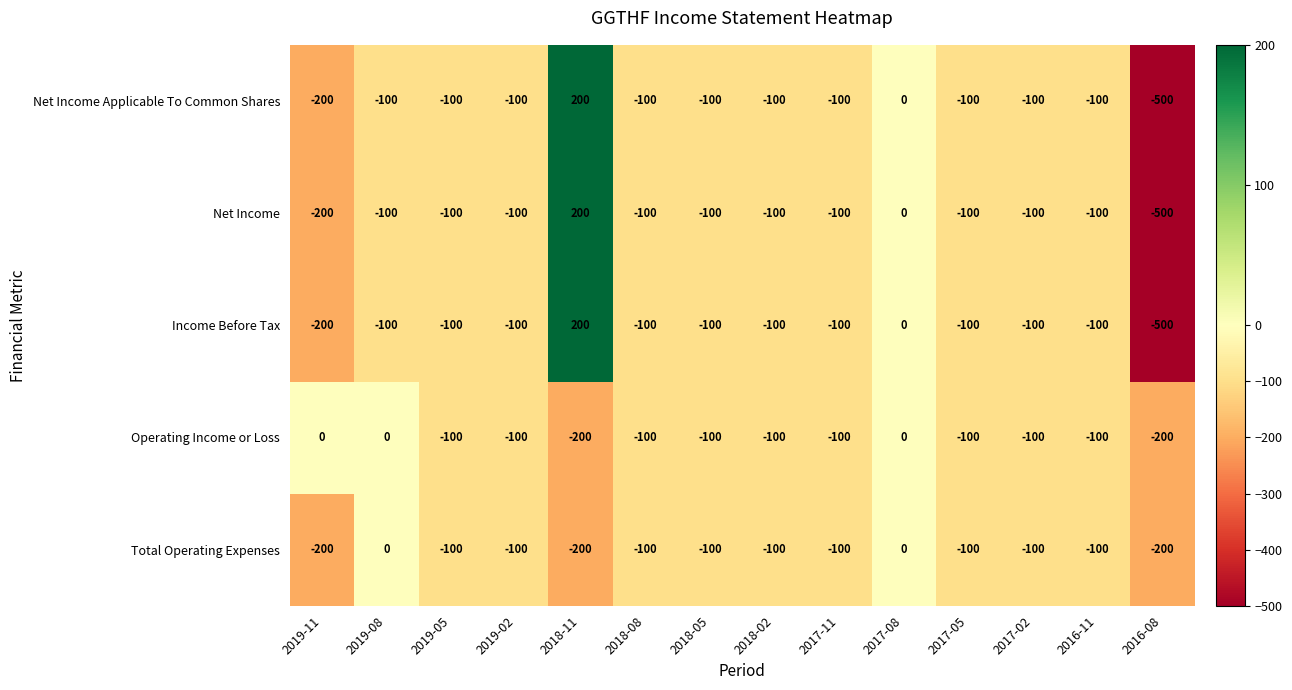

The Income Before Tax series shows -357 at 2019-11. True or false?

False